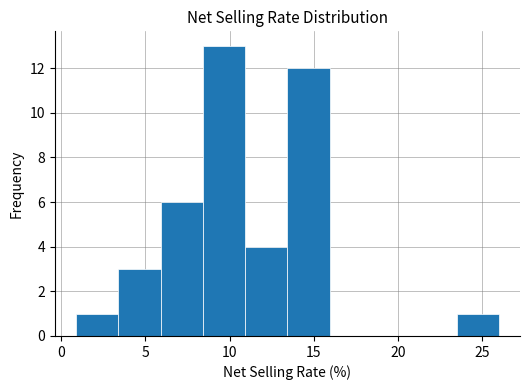

How tall is the bar that spans 23.5 to 26.0 on the x-axis? Neither the bar edges nor the heights are printed on the chart, so give them approximately, as read against the axes.

1